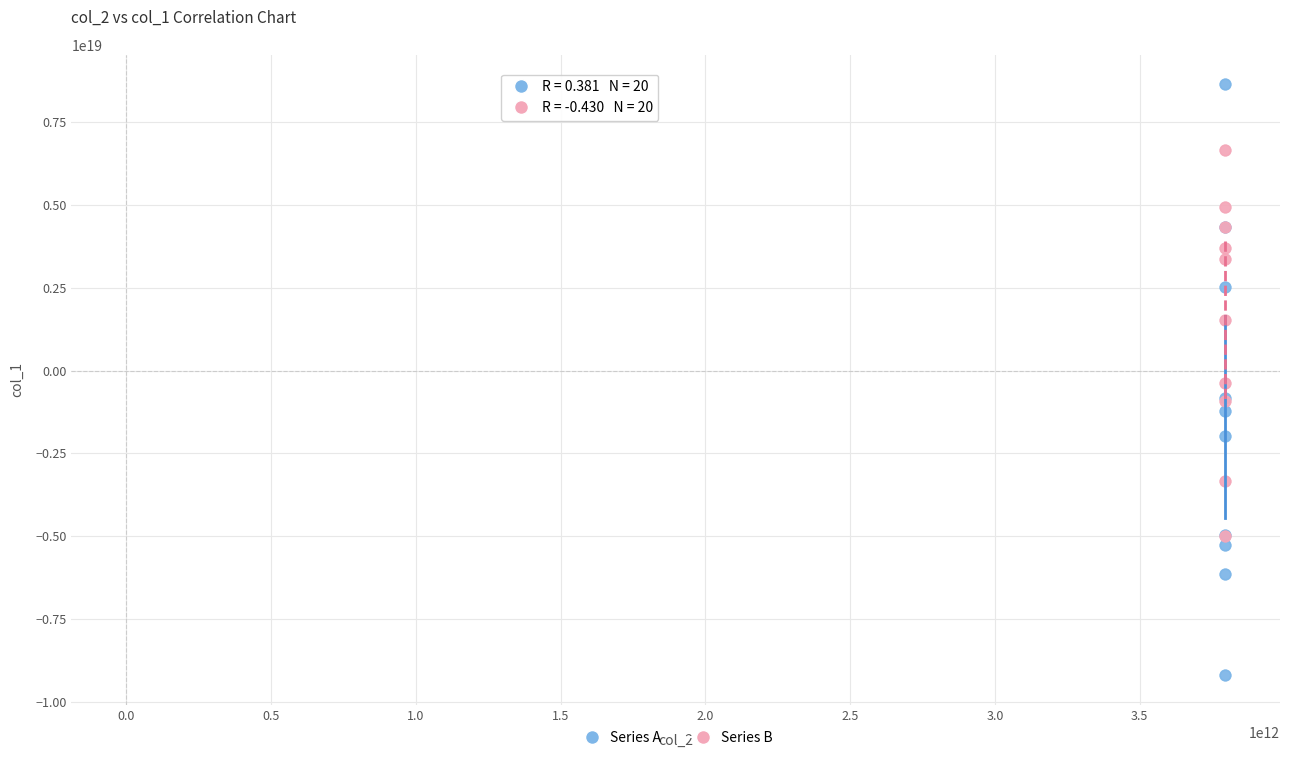

Which series has the largest Y range (max minus min)?

Series A